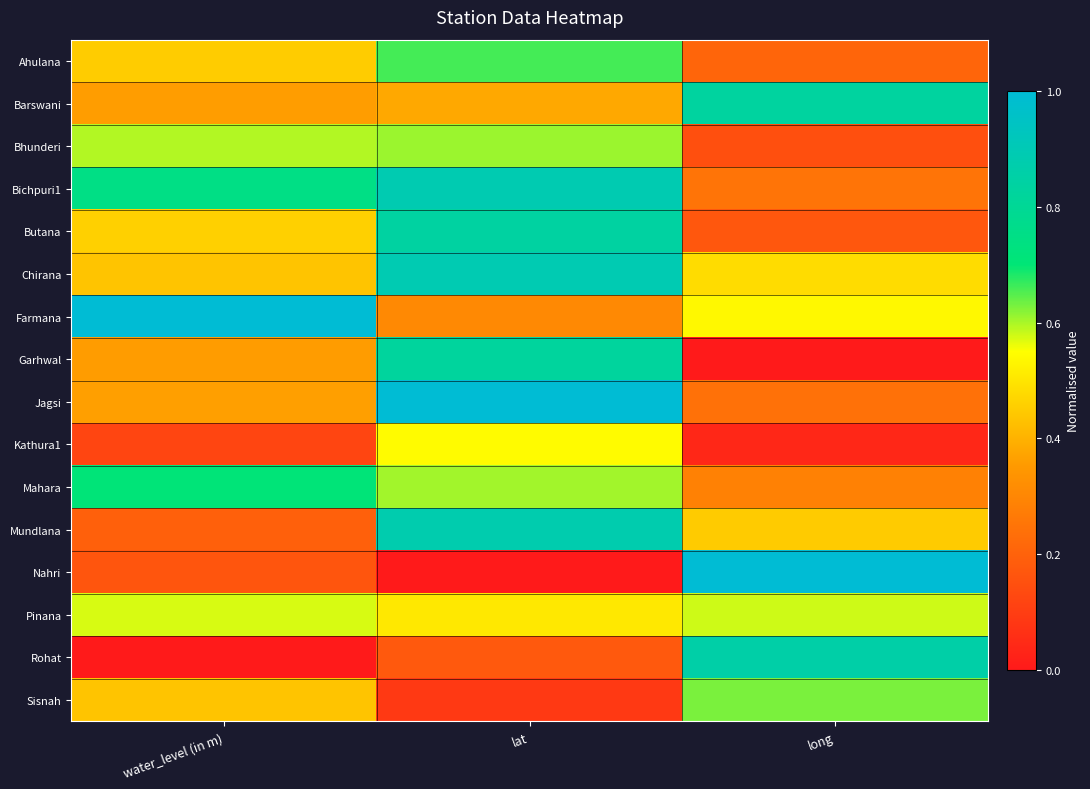

Which series has the largest total across all categories?

Bichpuri1